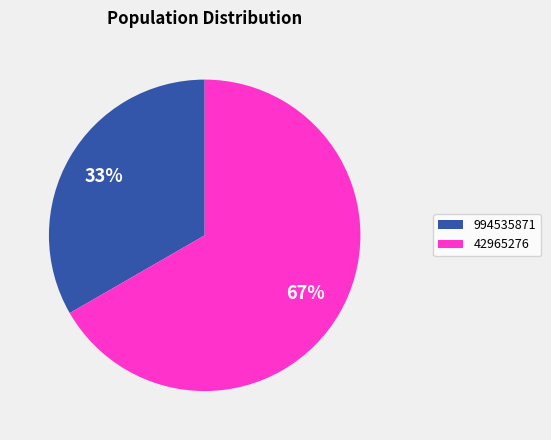

The 994535871 slice represents 25% of the pie. True or false?

False